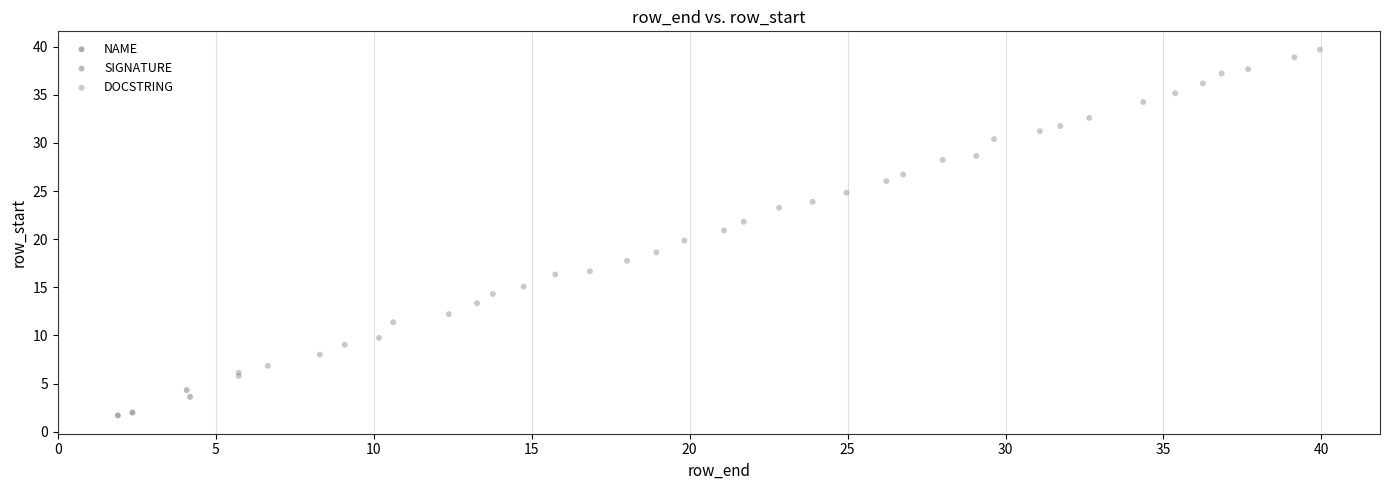

Which series contains the highest Y value?

DOCSTRING